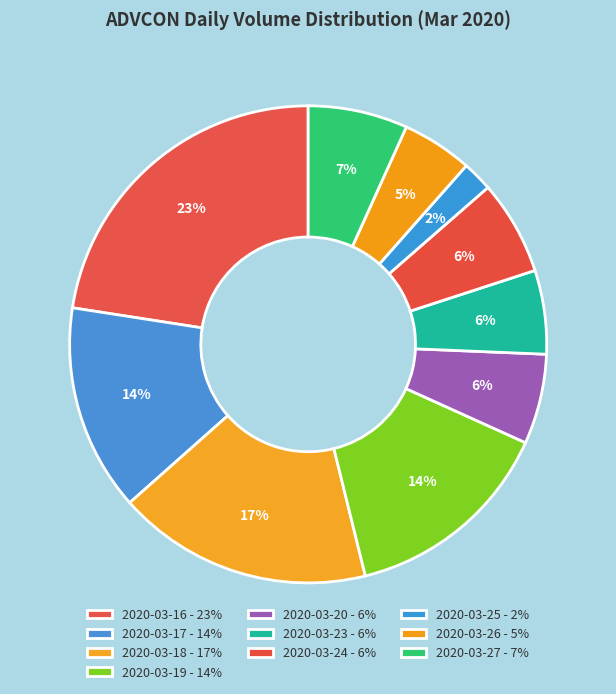

Between 2020-03-18 and 2020-03-26, which is larger?

2020-03-18